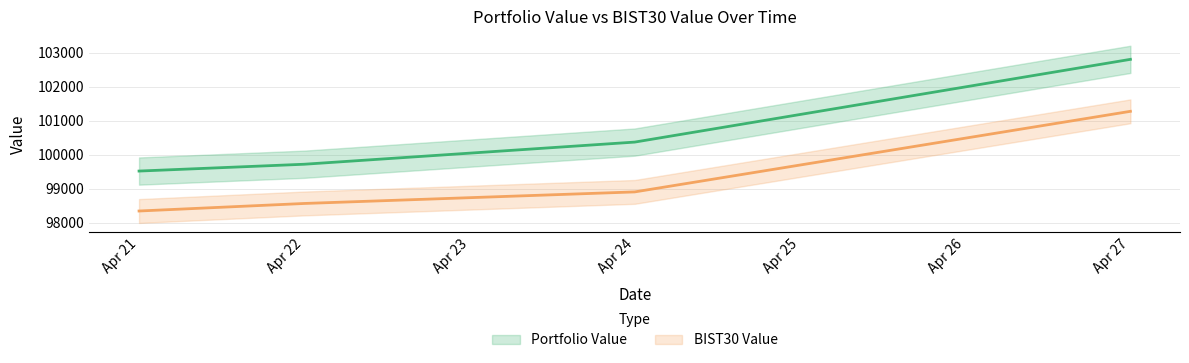

Rank the series by their maximum value, from lowest to highest.

BIST30 Value, Portfolio Value